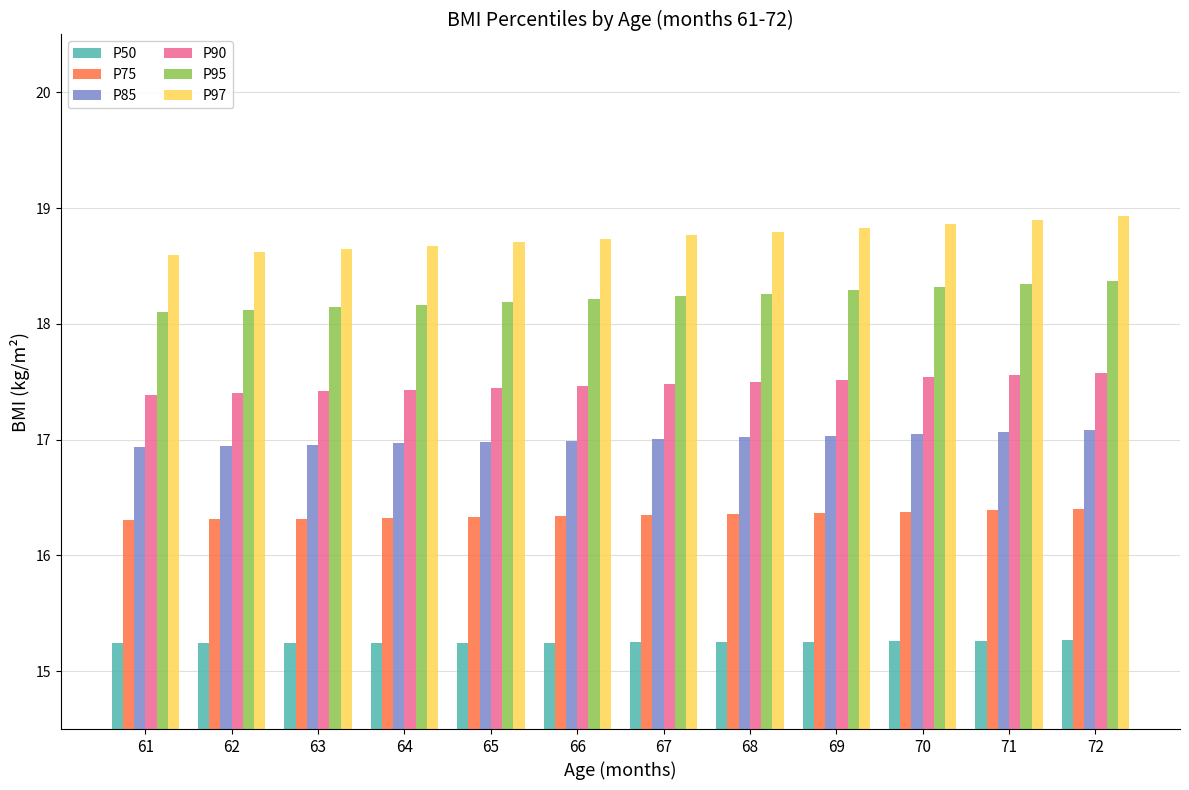

How many bars are there in total?

72